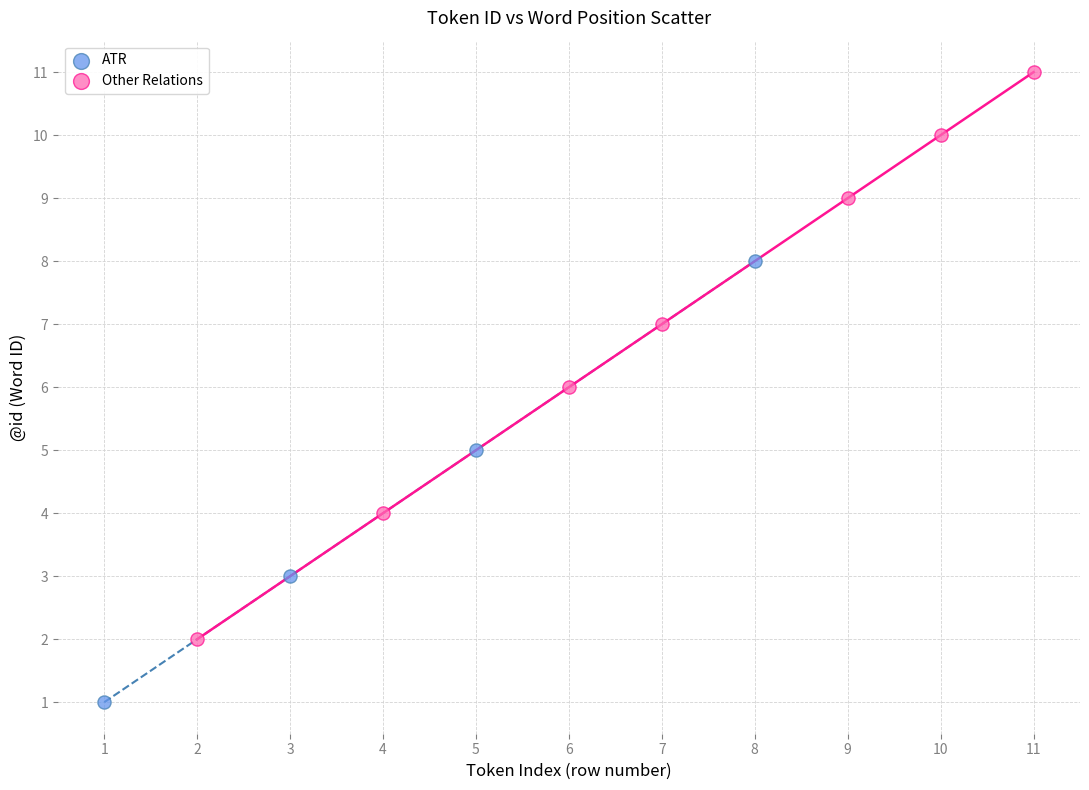

Which series reaches the minimum Y coordinate?

ATR